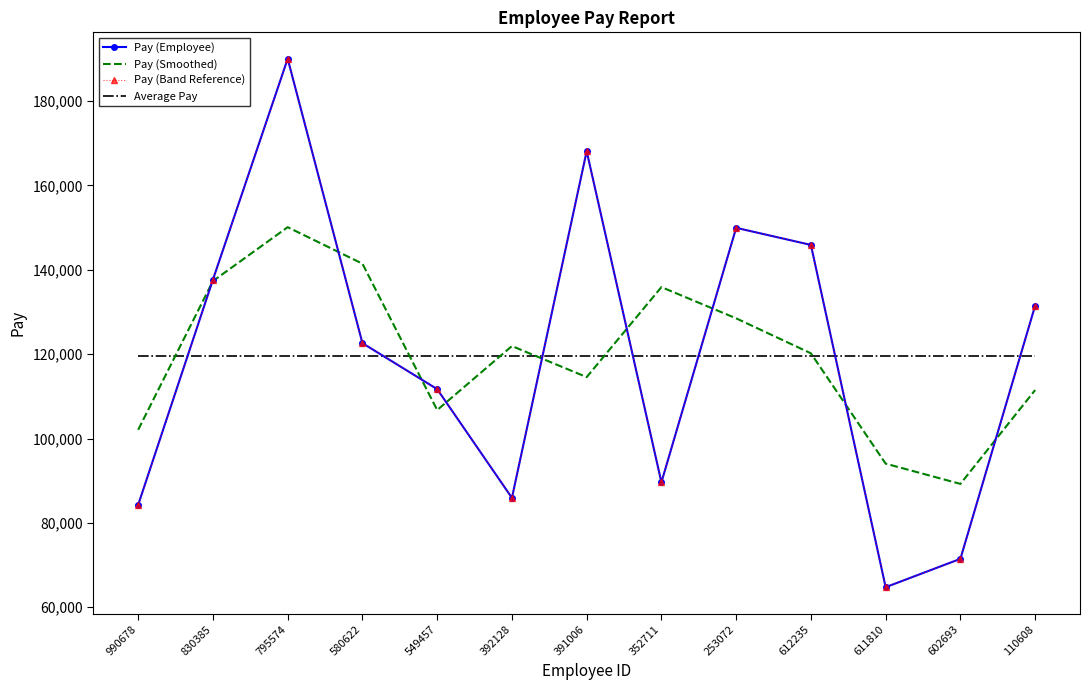

What are all the series names shown in the legend?

Pay (Employee), Pay (Smoothed), Pay (Band Reference), Average Pay